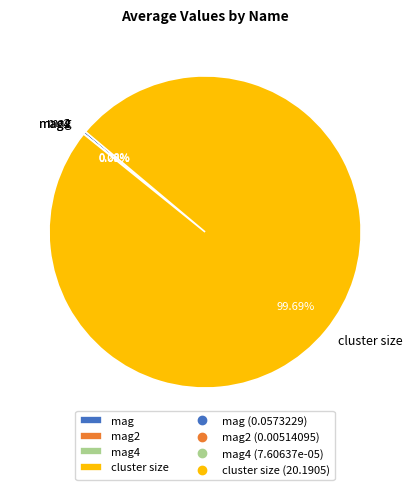

Is there a majority slice in this chart?

Yes